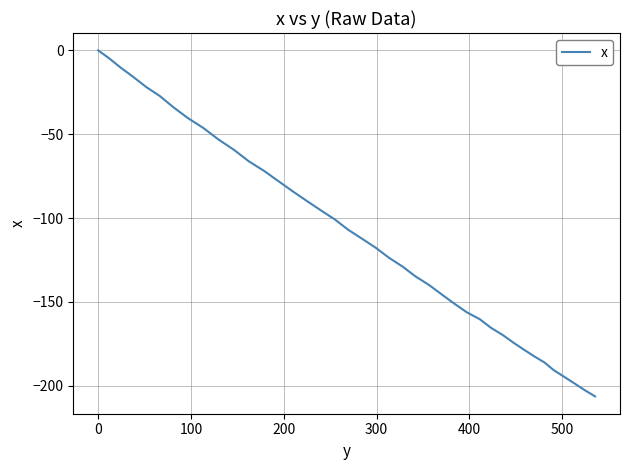

What is the difference between the maximum and minimum values?

206.4